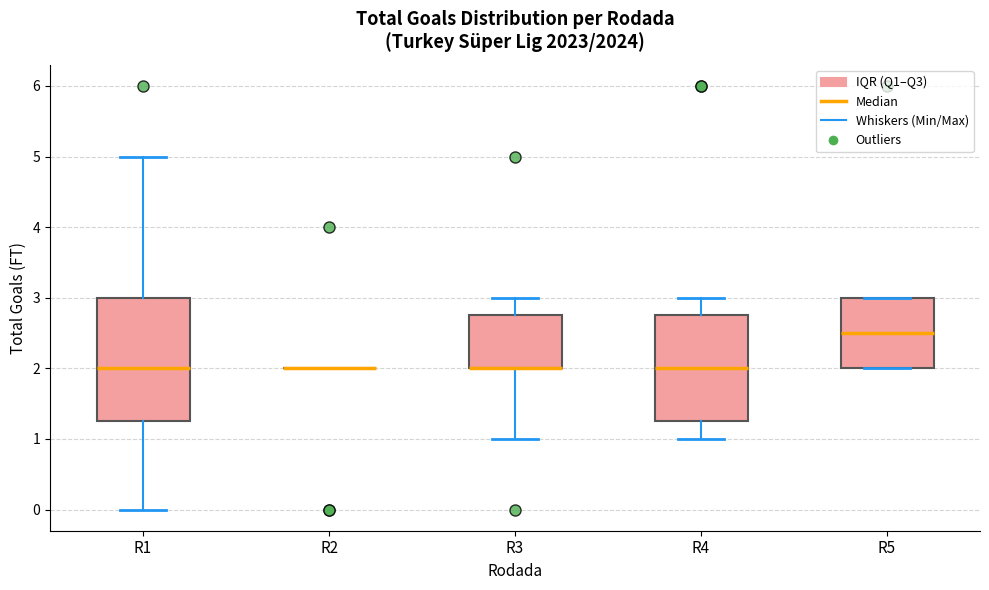

Which box is the tallest, from its lower edge to its upper edge?

R1